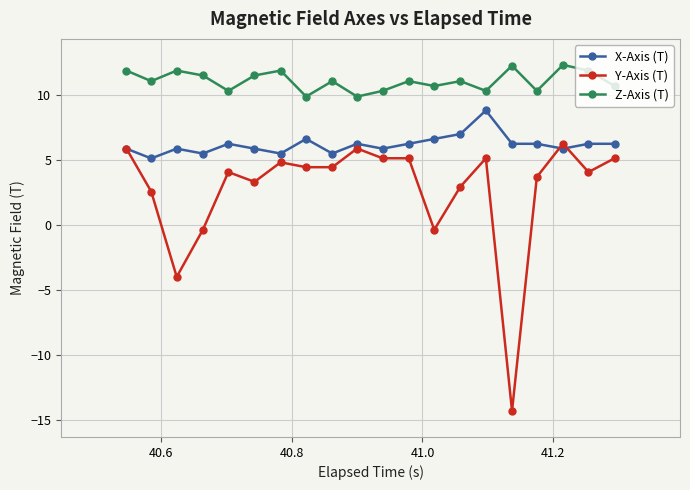

Which series has the largest range (max minus min)?

Y-Axis (T)